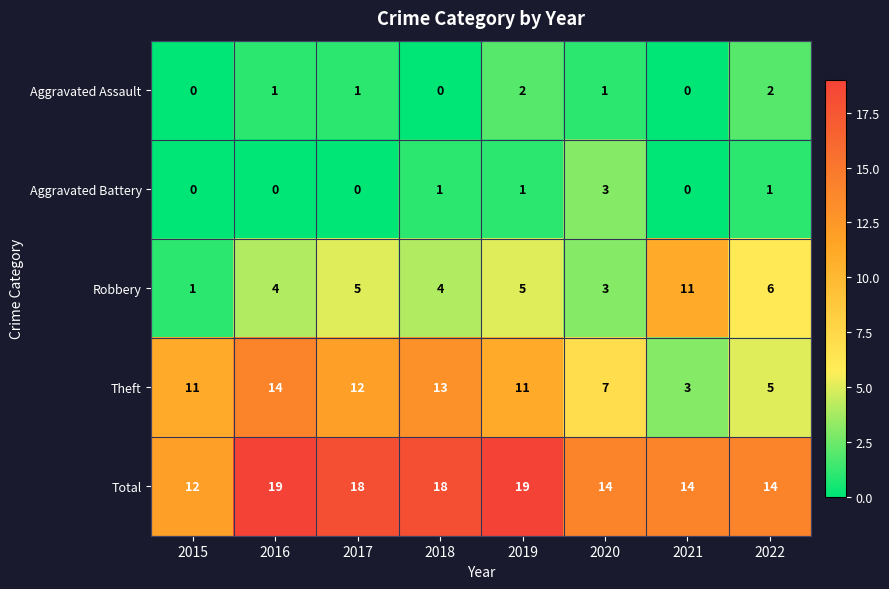

Which series has the largest total across all categories?

Total